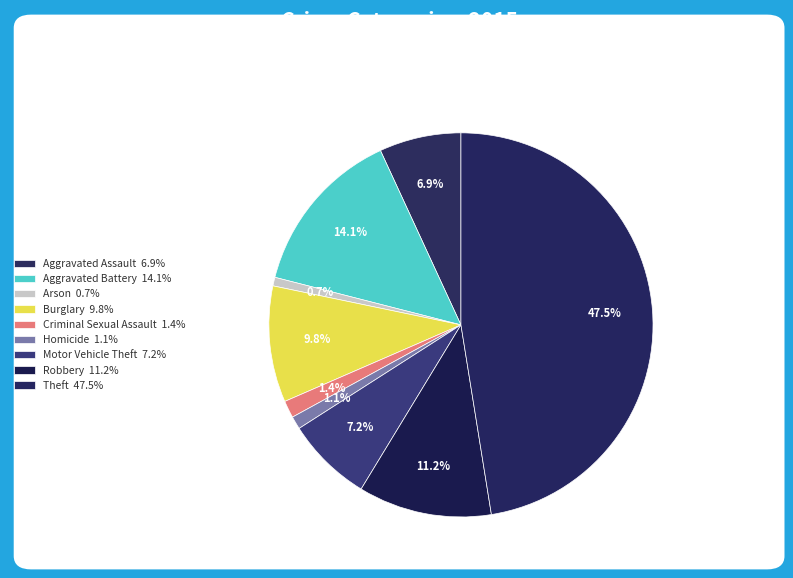

Rank the categories by value from lowest to highest.

Arson, Homicide, Criminal Sexual Assault, Aggravated Assault, Motor Vehicle Theft, Burglary, Robbery, Aggravated Battery, Theft